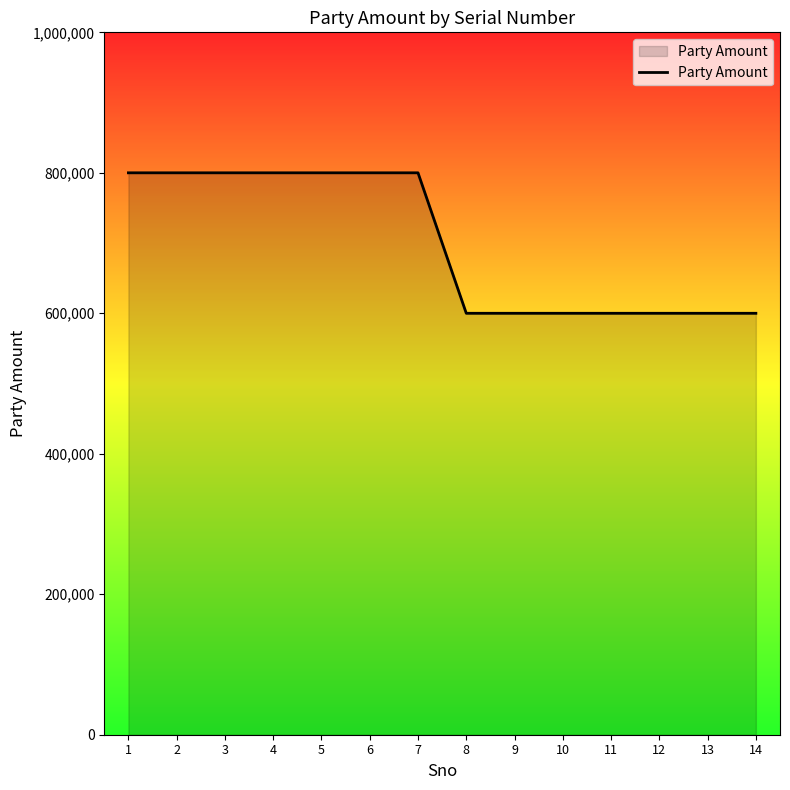

What is the difference between the maximum and minimum values?

200000